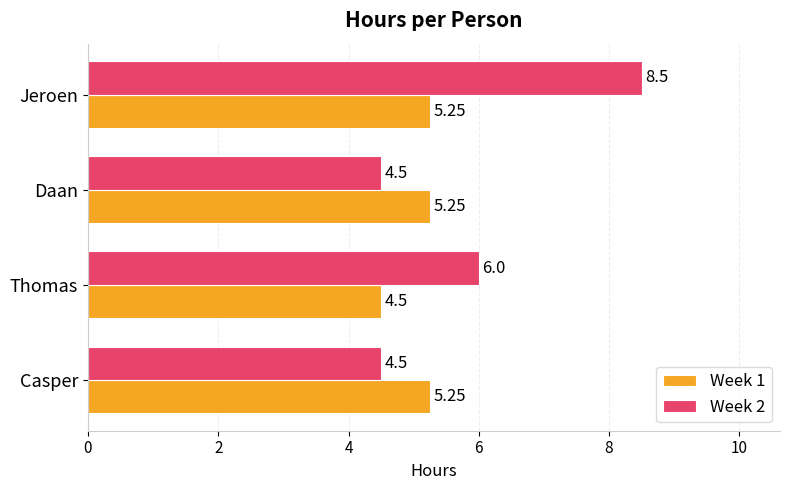

How many data points in Week 1 are less than 5?

1